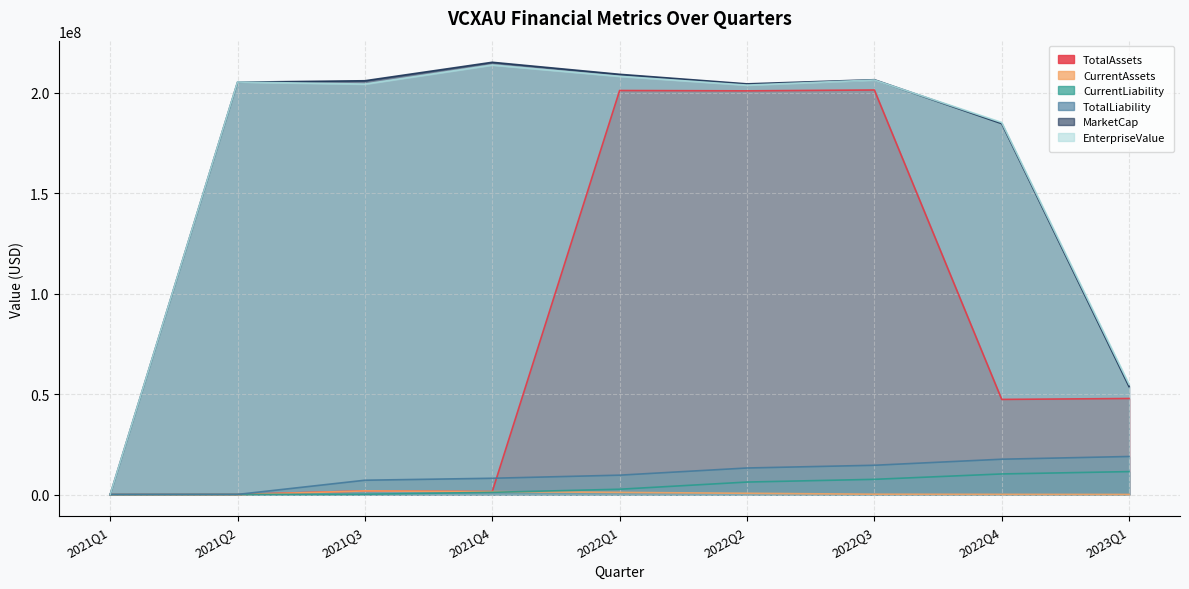

Rank the categories by EnterpriseValue value from highest to lowest.

2021Q4, 2022Q1, 2022Q3, 2021Q2, 2021Q3, 2022Q2, 2022Q4, 2023Q1, 2021Q1